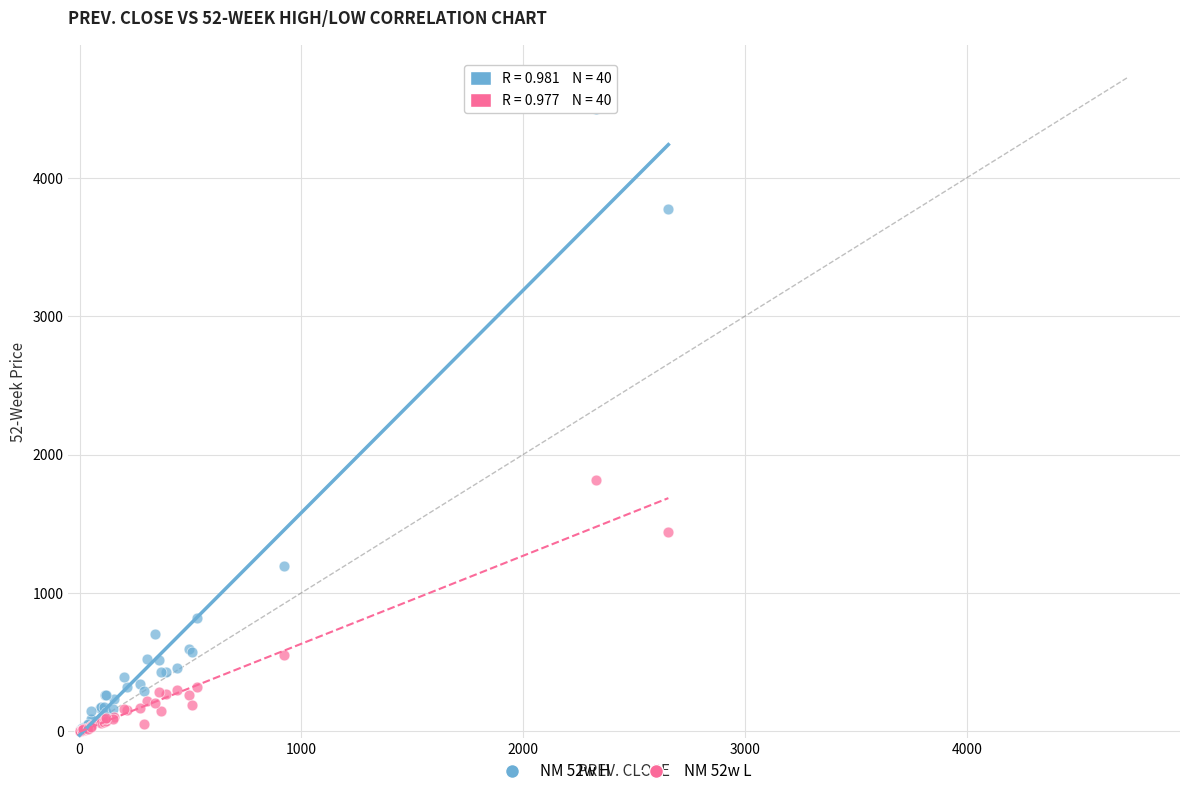

Across all series, what Y value is closest to 2250?

1815.0